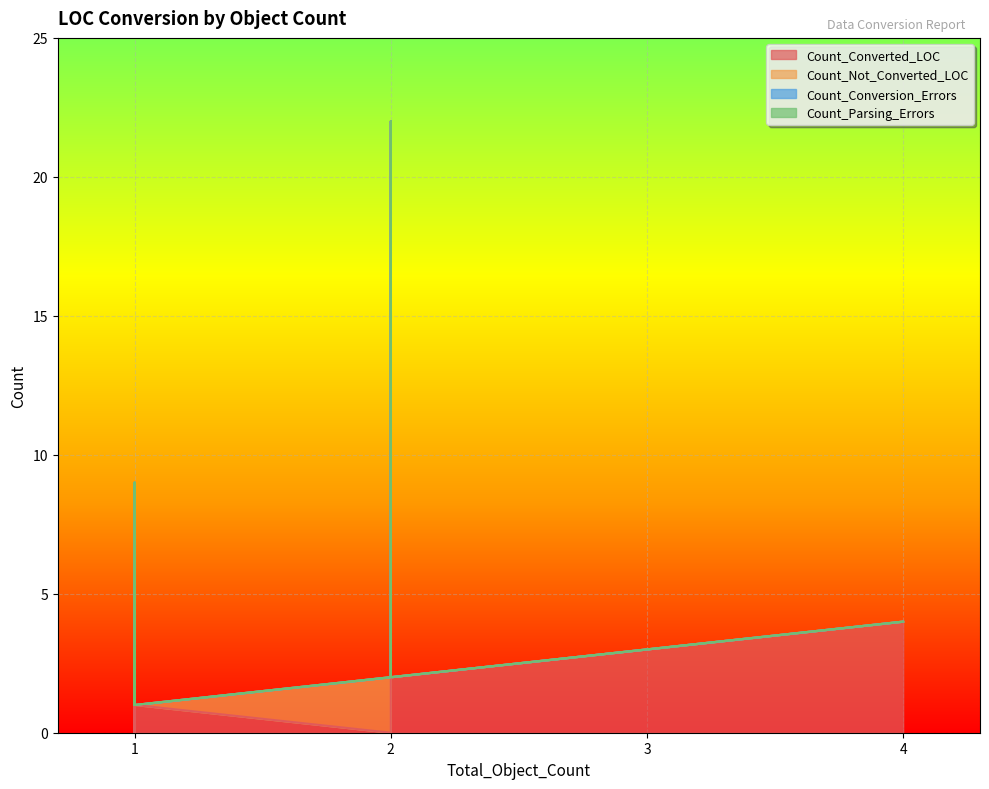

True or false: Count_Not_Converted_LOC and Count_Conversion_Errors intersect in this chart.

False